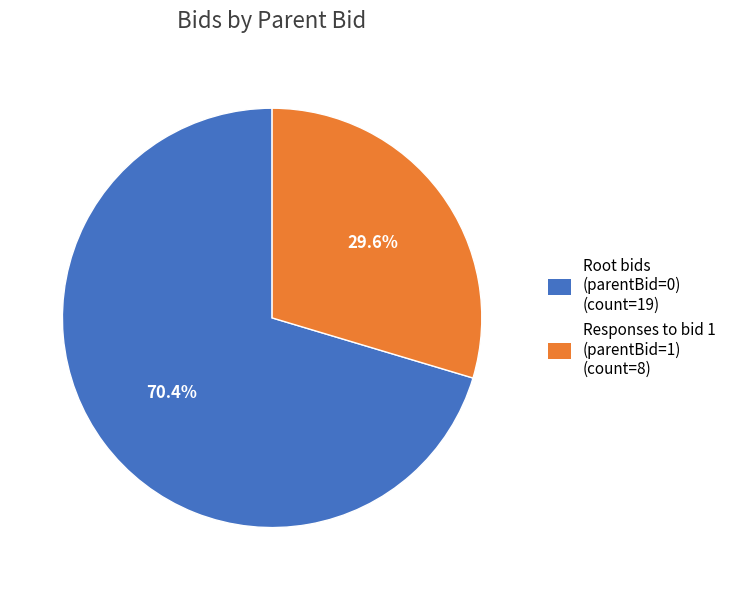

Is there a majority slice in this chart?

Yes